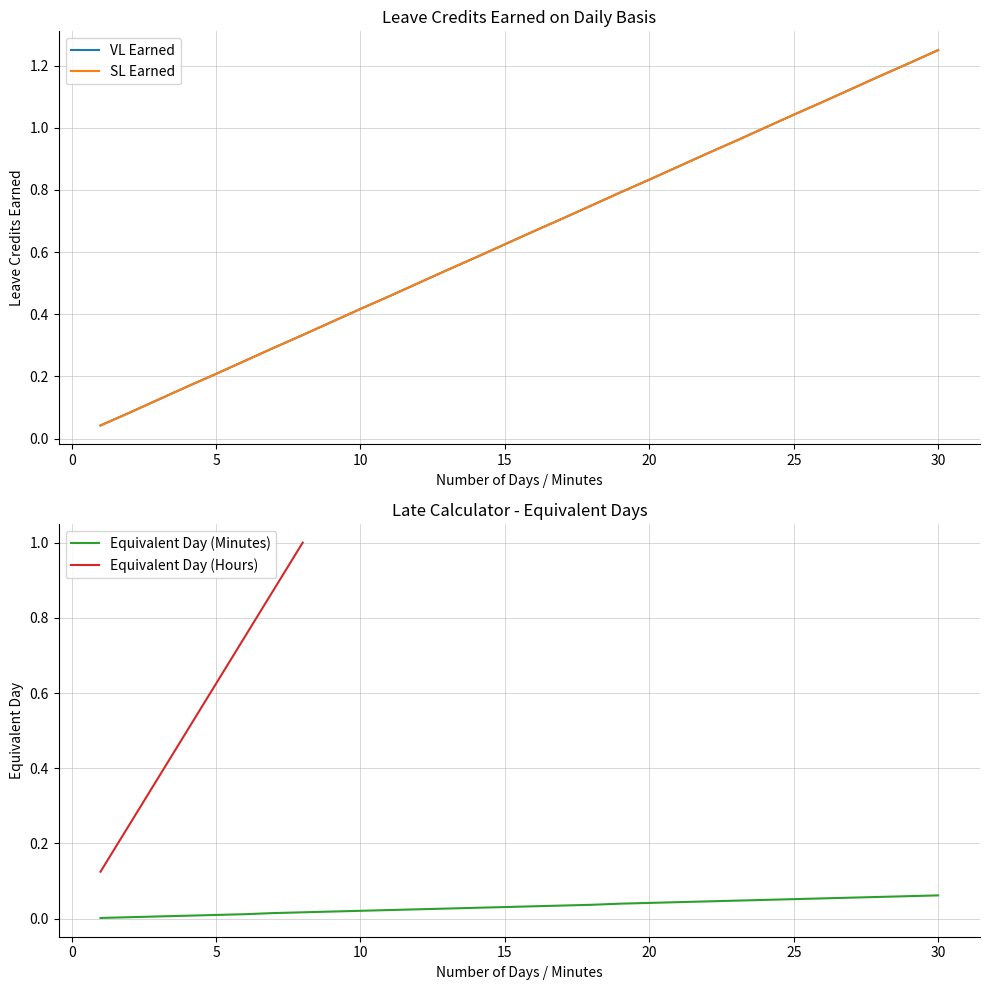

True or false: Equivalent Day (Minutes) has a value of 0.1 at 20.

False